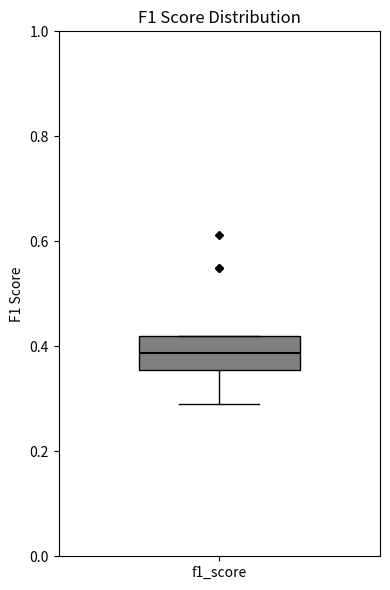

Transcribe this box plot: give where the median line is, the range the box spans, and where the two whiskers end, as read against the y-axis. The values are not printed on the chart, so give them approximately, as read against the axis.

median 0.38, box 0.36 to 0.42, whiskers 0.30 to 0.42